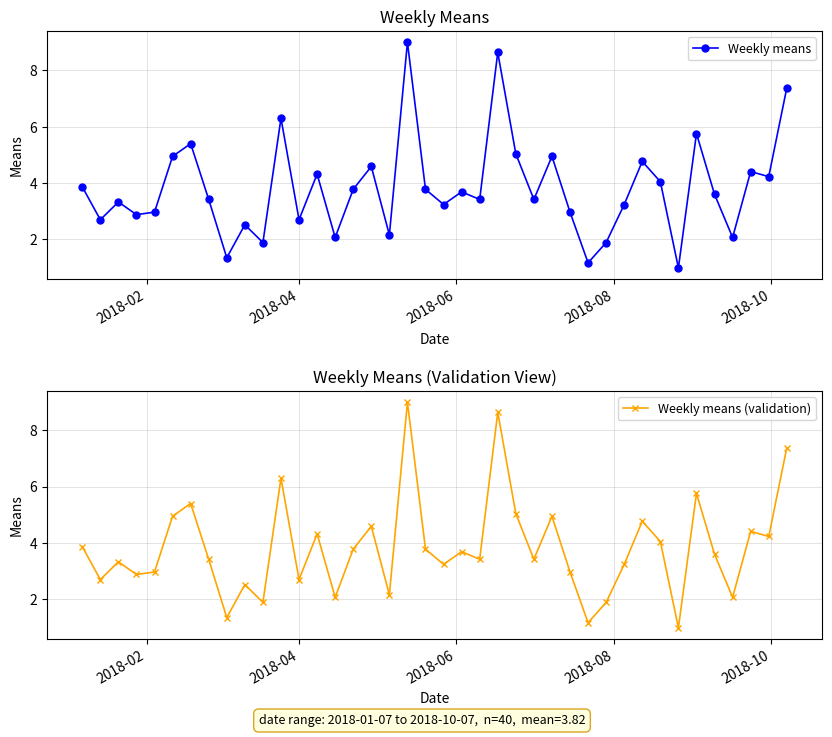

What is the maximum value for Weekly means?

9.0